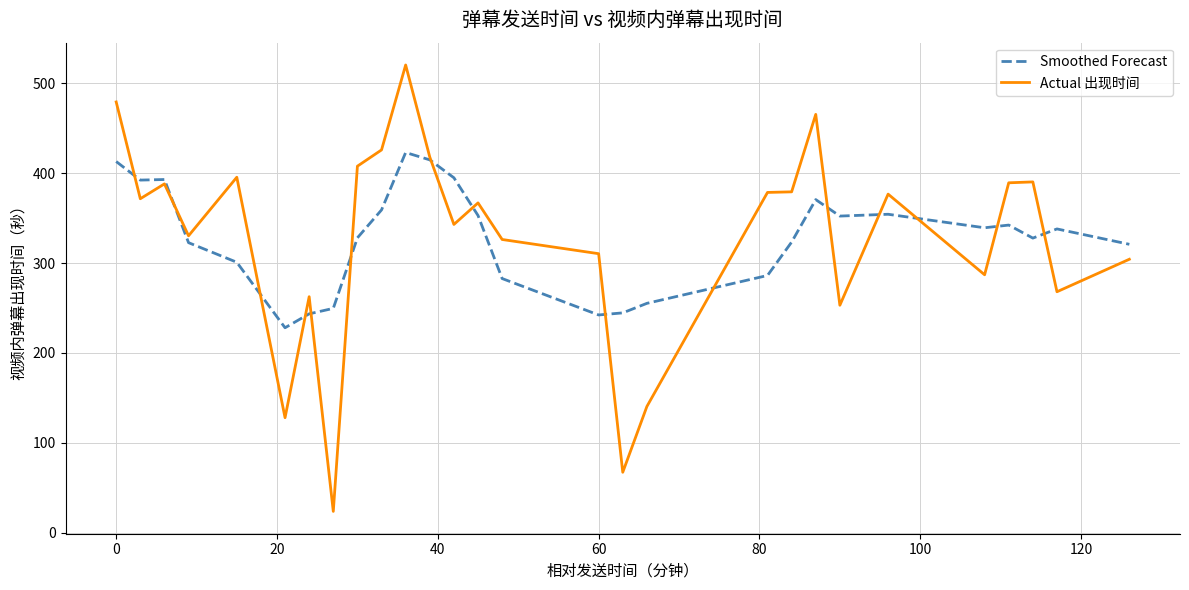

List the series in order of their peak value, lowest first.

Smoothed Forecast, Actual 出现时间